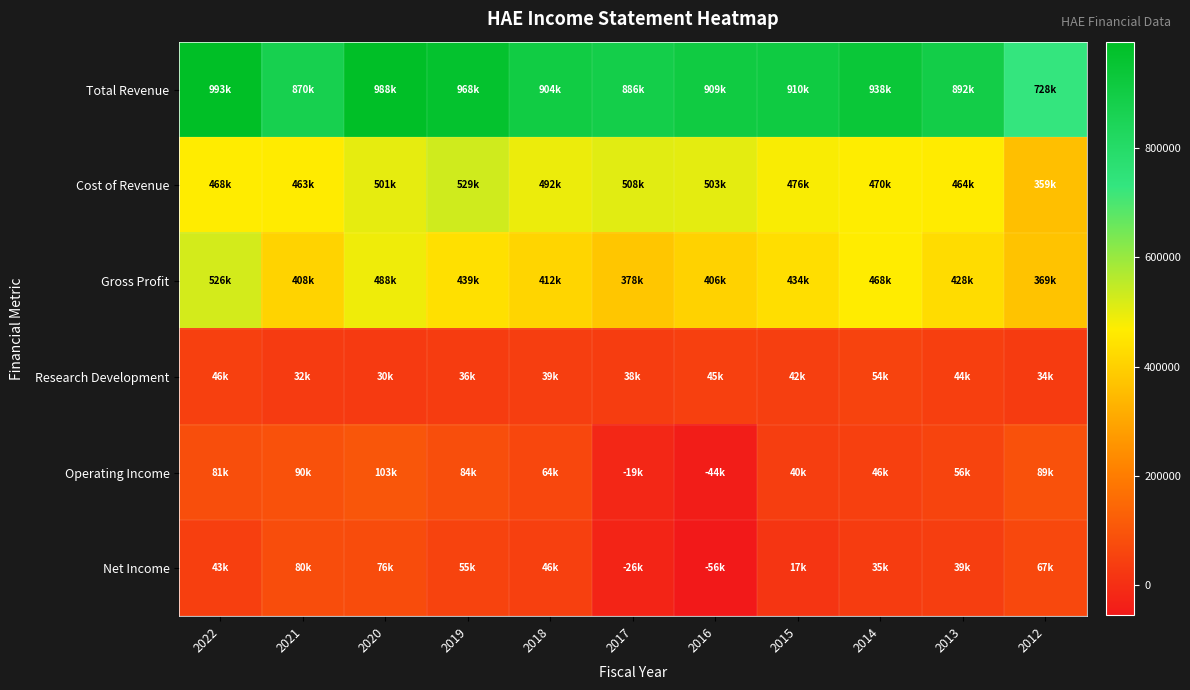

What is the minimum value shown in the chart?

-55600